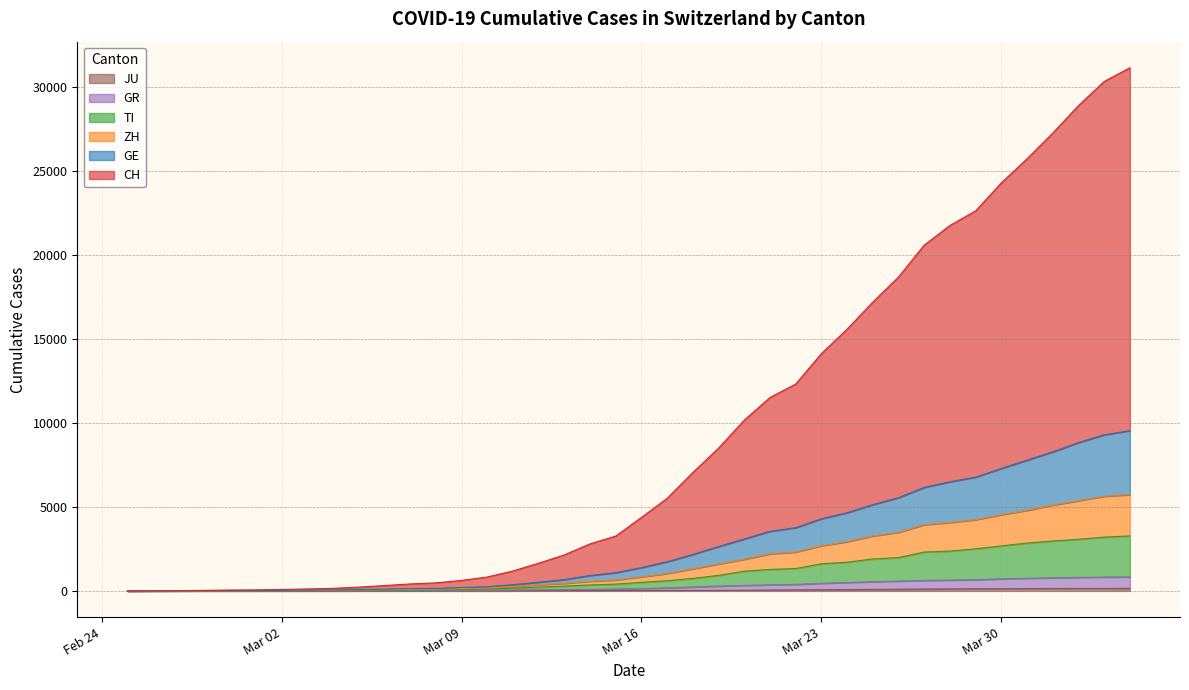

Does the chart have visible grid lines?

Yes